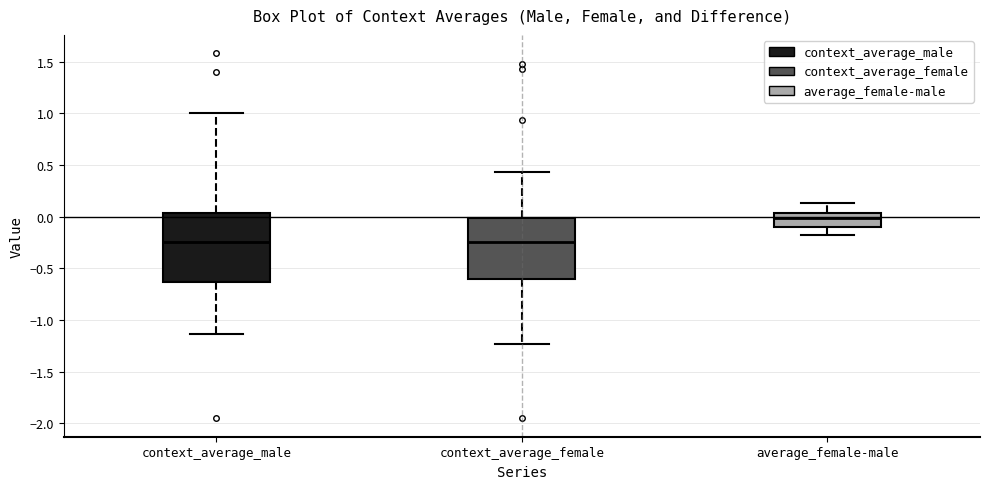

Reading left to right, transcribe this box plot: for each box, give where its median line is, the range the box spans, and where its two whiskers end, as read against the y-axis. The values are not printed on the chart, so give them approximately, as read against the axis.

context_average_male: median -0.25, box -0.65 to 0.05, whiskers -1.15 to 1.00
context_average_female: median -0.25, box -0.60 to 0.00, whiskers -1.25 to 0.45
average_female-male: median 0.00, box -0.10 to 0.05, whiskers -0.15 to 0.15